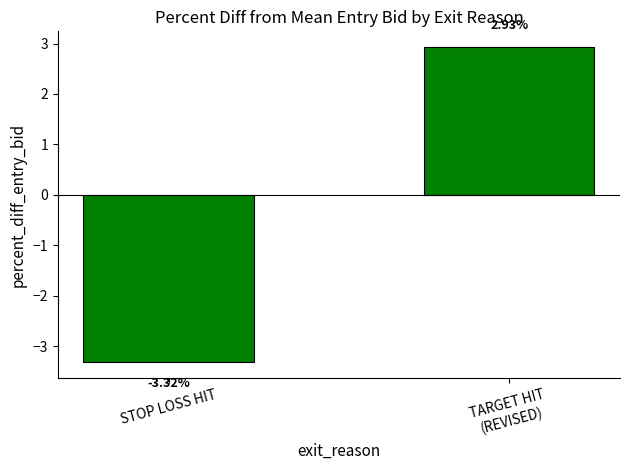

What is the sum of all values?

-0.4